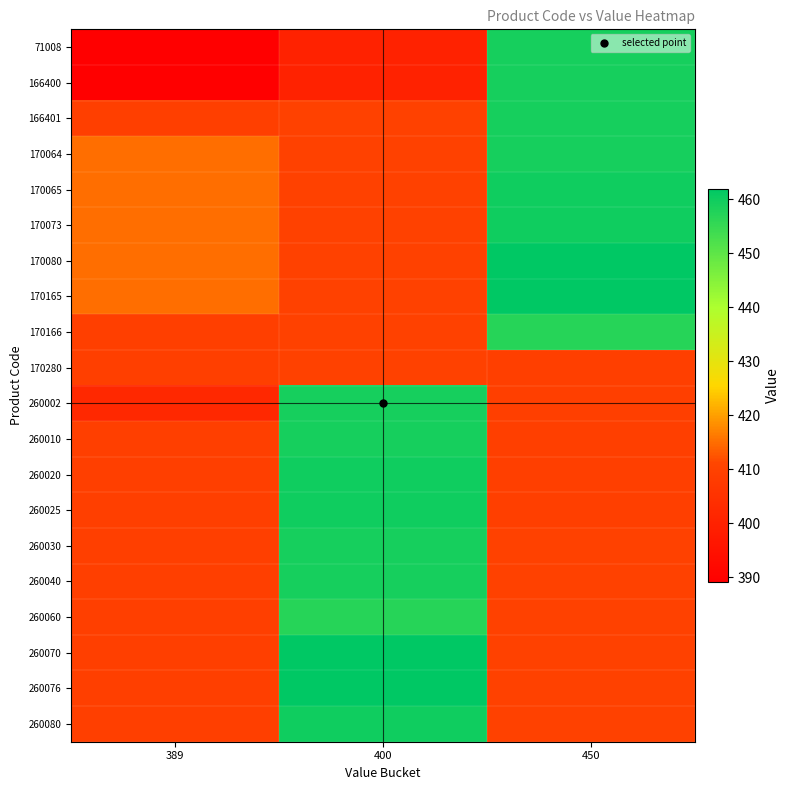

Reading left to right, extract all data points from this chart.

71008: 389=389	400=400	450=459
166400: 389=389	400=400	450=459
166401: 389=409	400=410	450=459
170064: 389=415	400=410	450=459
170065: 389=415	400=410	450=460
170073: 389=415	400=410	450=460
170080: 389=415	400=410	450=462
170165: 389=415	400=410	450=462
170166: 389=409	400=410	450=457
170280: 389=409	400=410	450=409
260002: 389=402	400=459	450=409
260010: 389=409	400=459	450=409
260020: 389=409	400=460	450=409
260025: 389=409	400=460	450=409
260030: 389=409	400=459	450=410
260040: 389=409	400=459	450=410
260060: 389=409	400=457	450=410
260070: 389=409	400=462	450=410
260076: 389=409	400=462	450=410
260080: 389=409	400=460	450=410